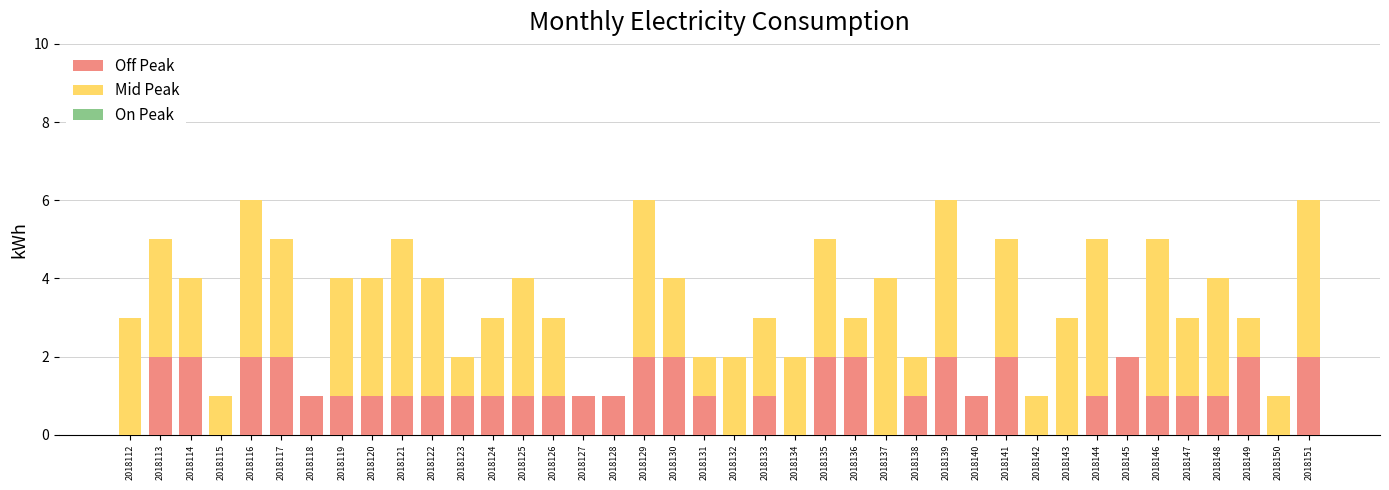

What is the total value across all series at 2018136?

3